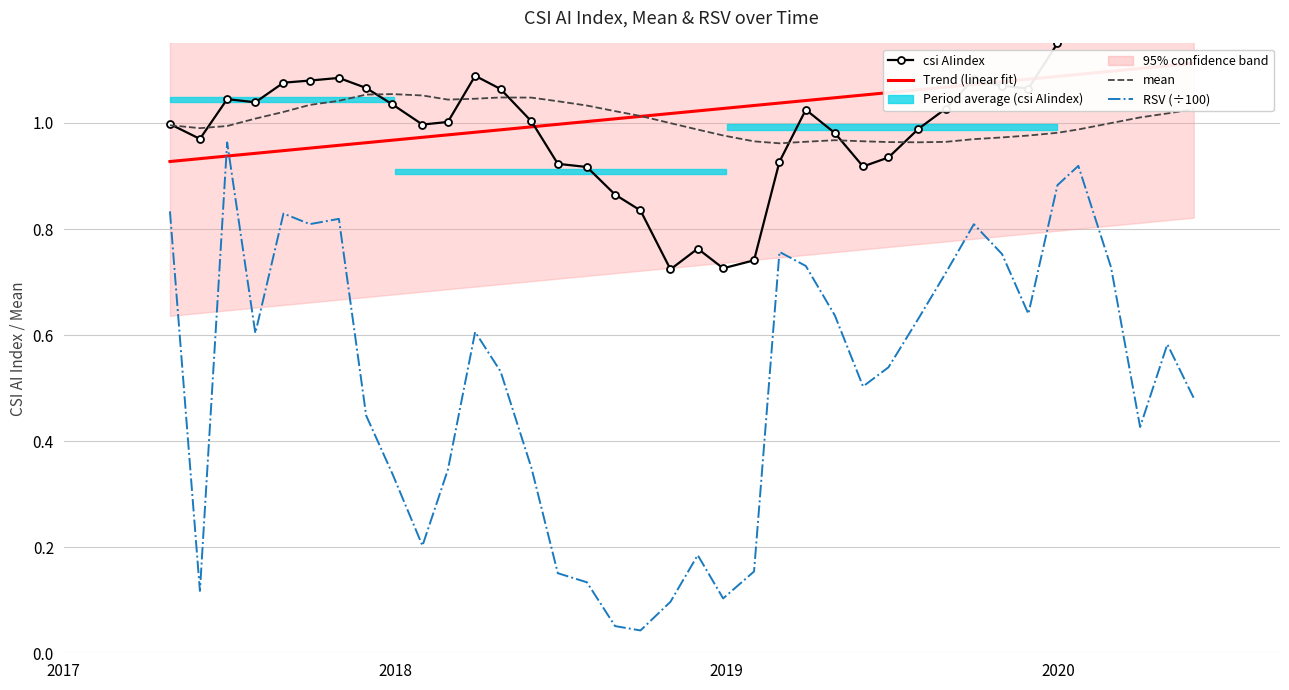

What is the total value across all series at 2020-01-23?

3.2